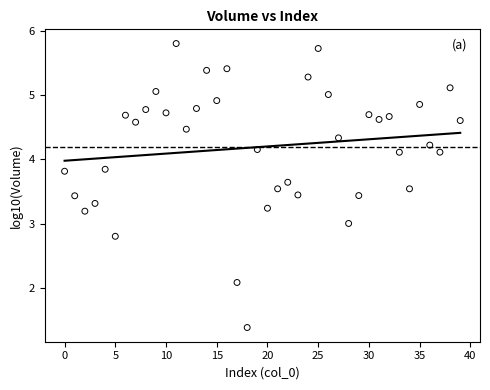

What is the range of Y values (max minus min)?

4.4